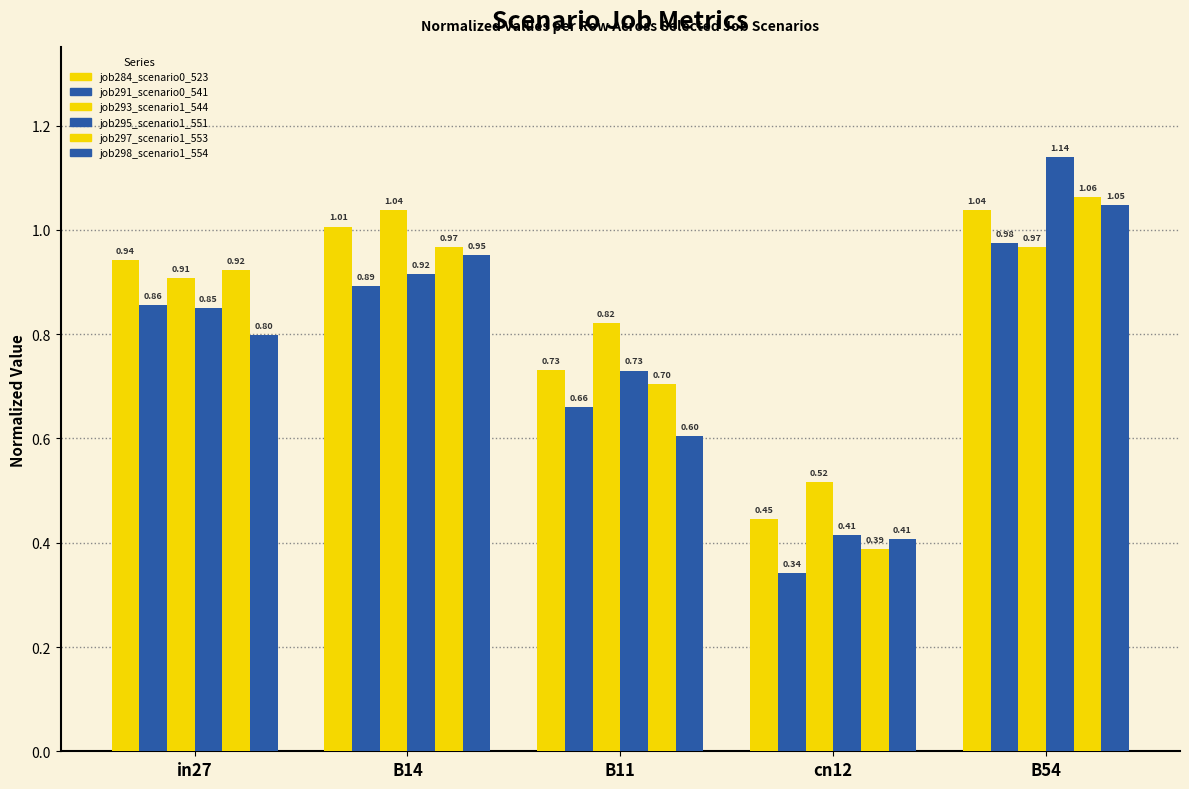

What is the label of the 4th bar from the left?

cn12